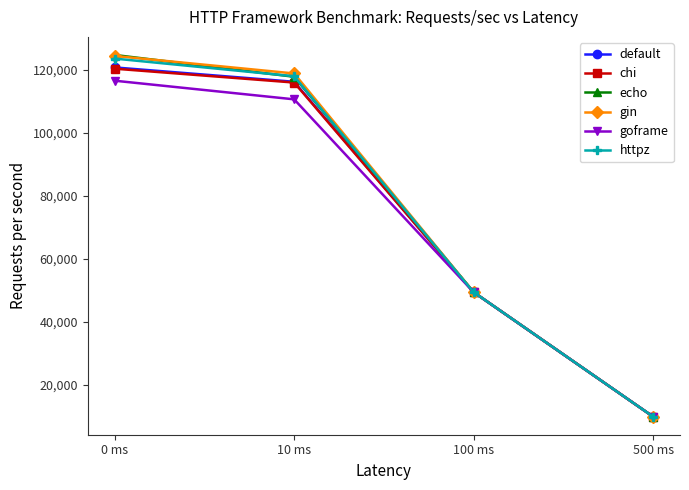

At which label does echo reach its peak?

0 ms